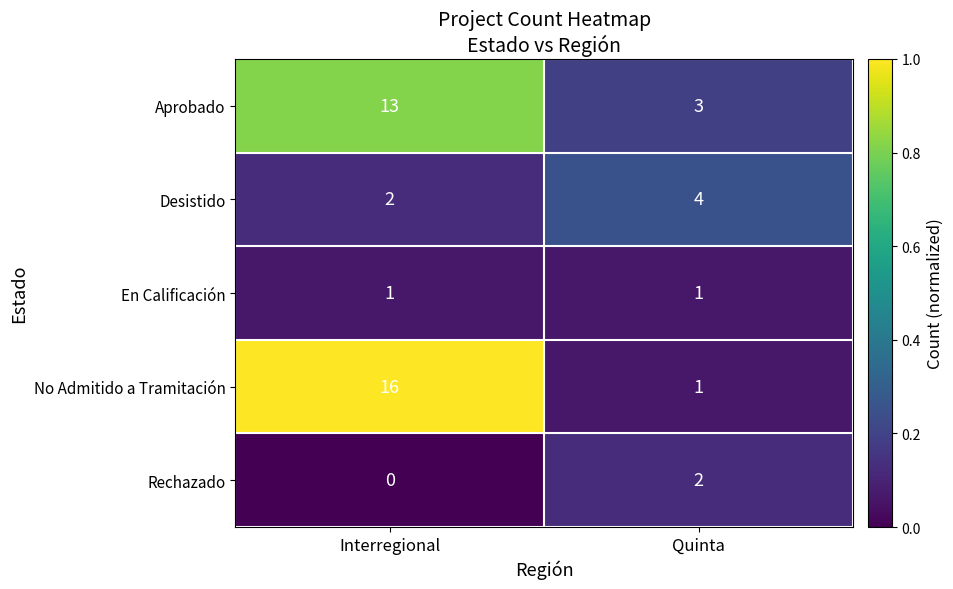

What is the difference between the highest and lowest values at Quinta?

3